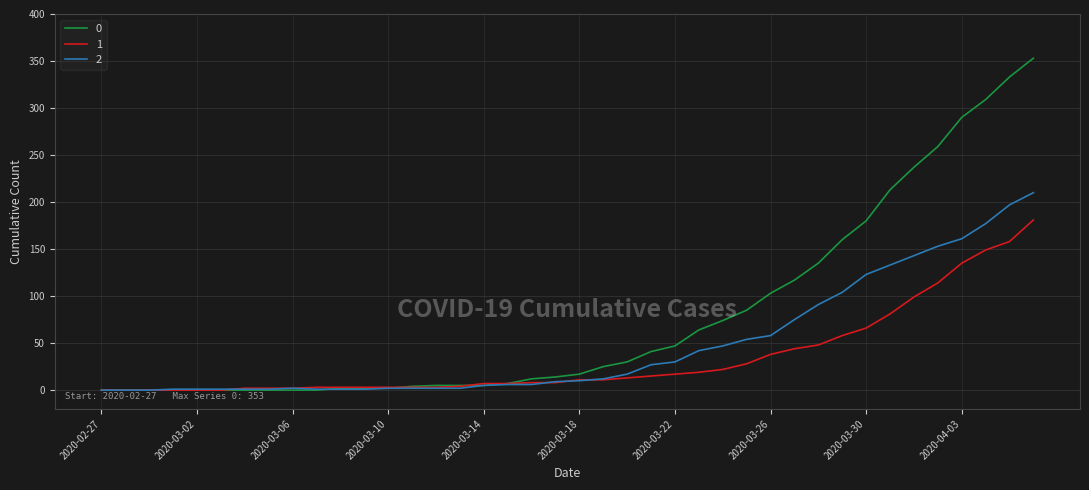

How many values in the 0 series are below 17?

20